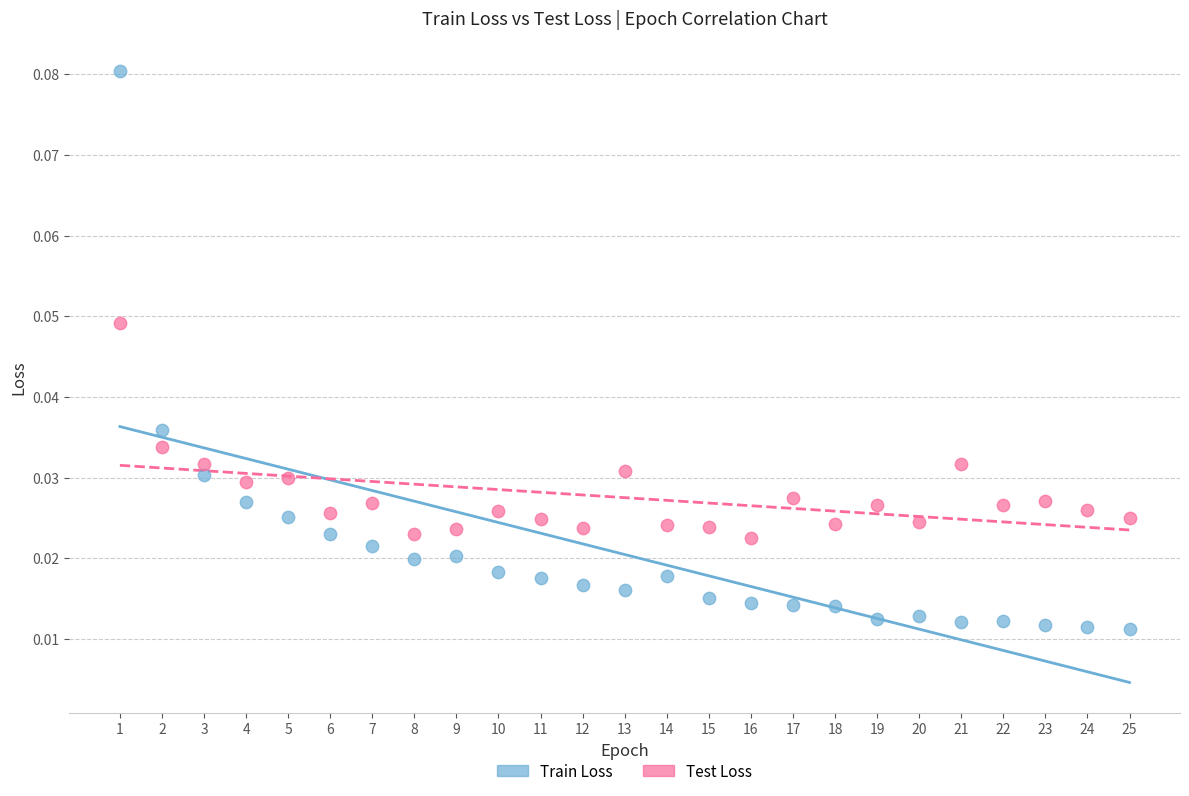

What are all the series names shown in the legend?

Train Loss, Test Loss